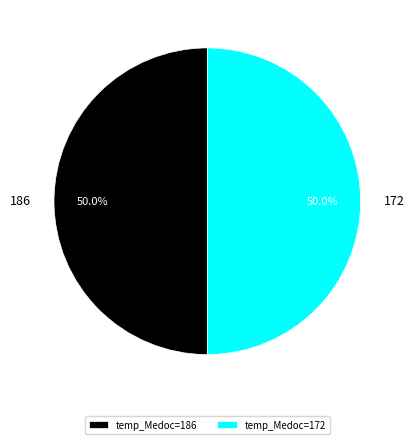

Combined, do temp_Medoc=186 and temp_Medoc=172 account for over 50%?

Yes